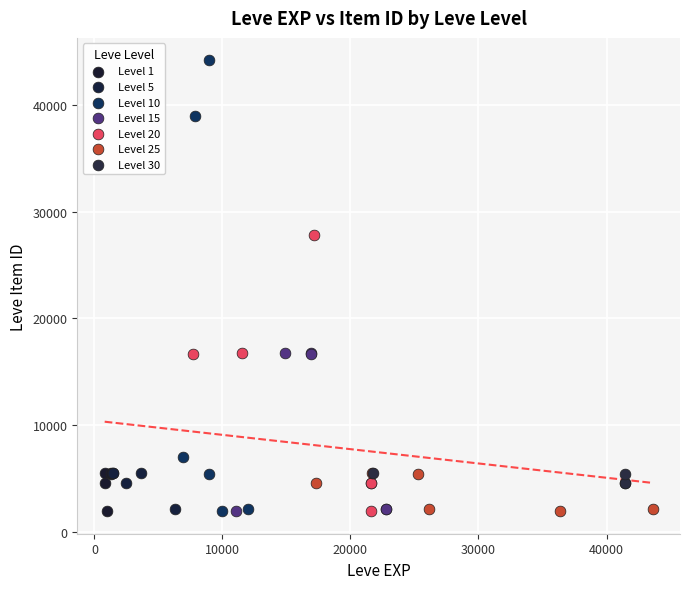

Which series contains the highest Y value?

Level 10